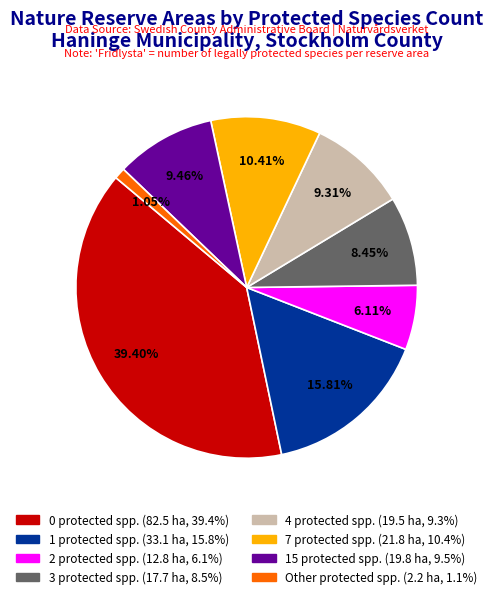

How many slices are in this pie chart?

8